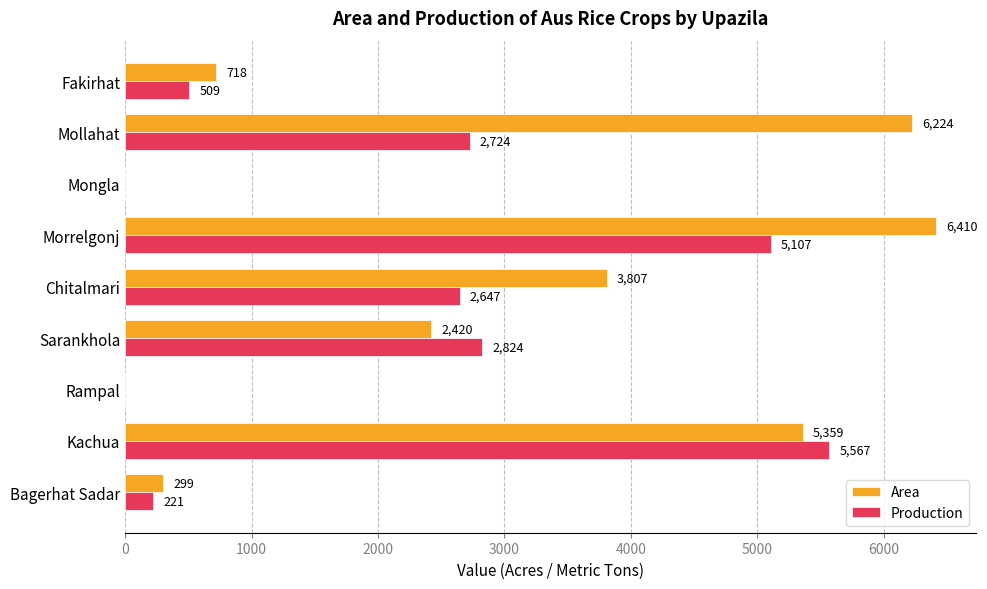

Which label corresponds to the largest value in the chart?

Morrelgonj